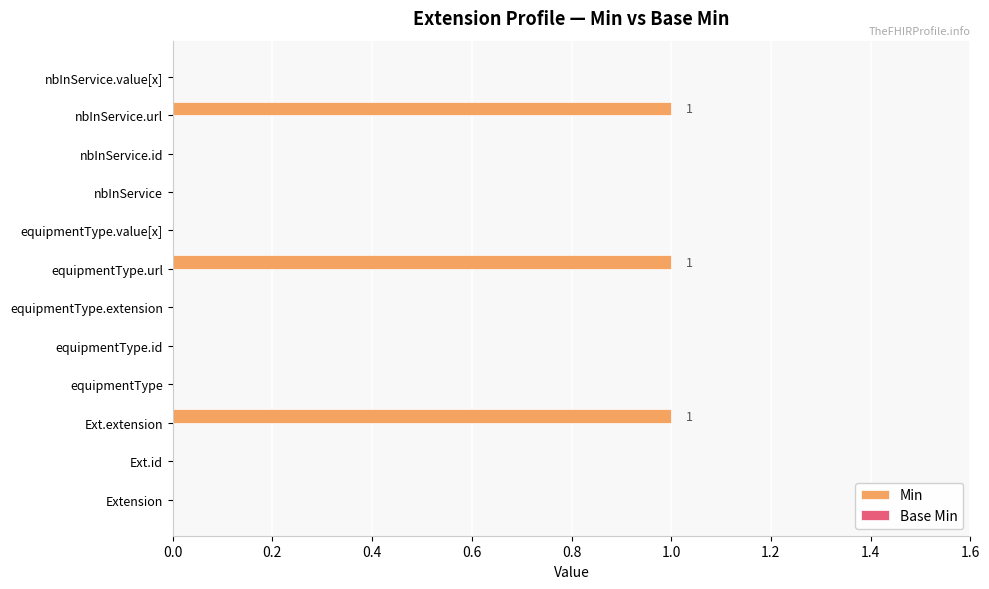

What is the sum of all values?

3